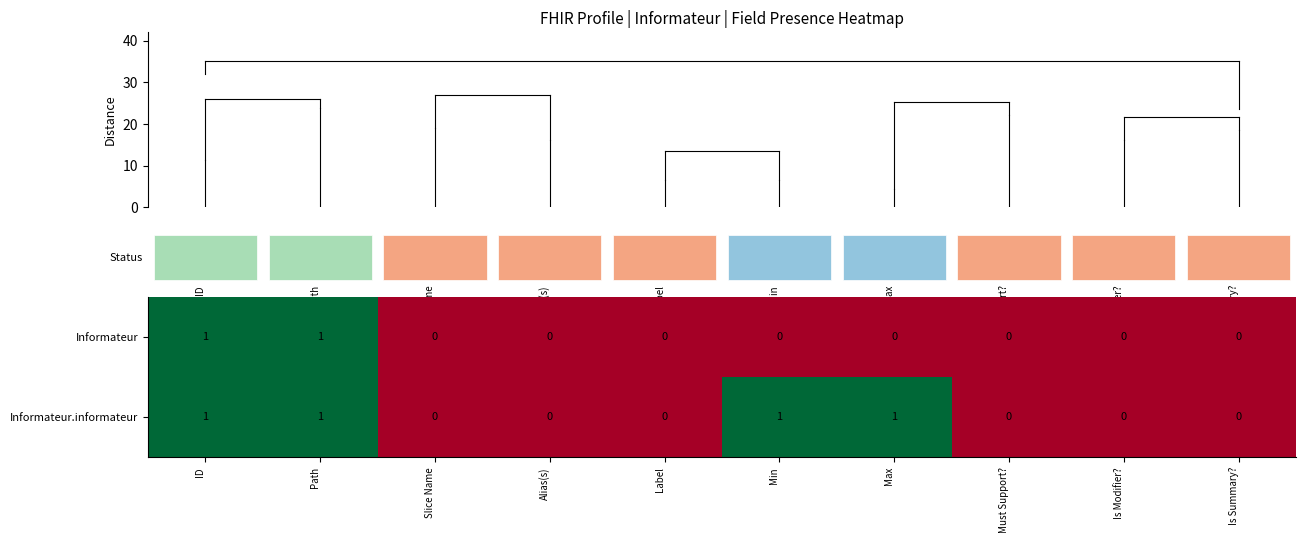

Which series has the largest total across all categories?

Informateur.informateur